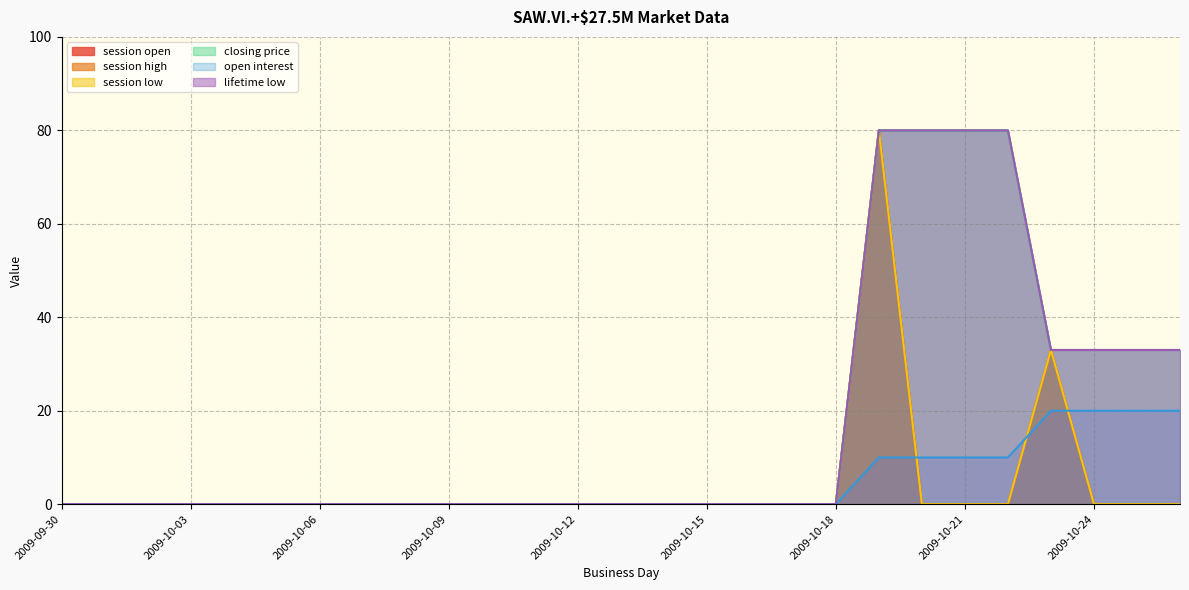

At 2009-09-30, list the series in order from largest to smallest.

session open, session high, session low, closing price, open interest, lifetime low